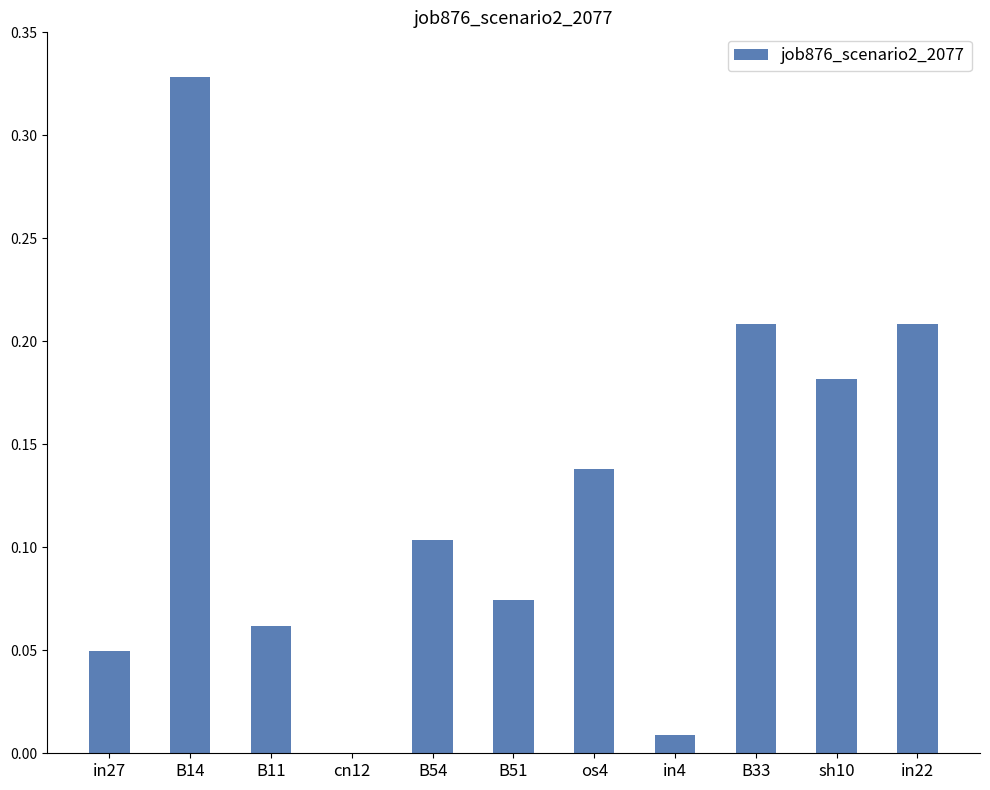

What is the sum of all values?

1.4